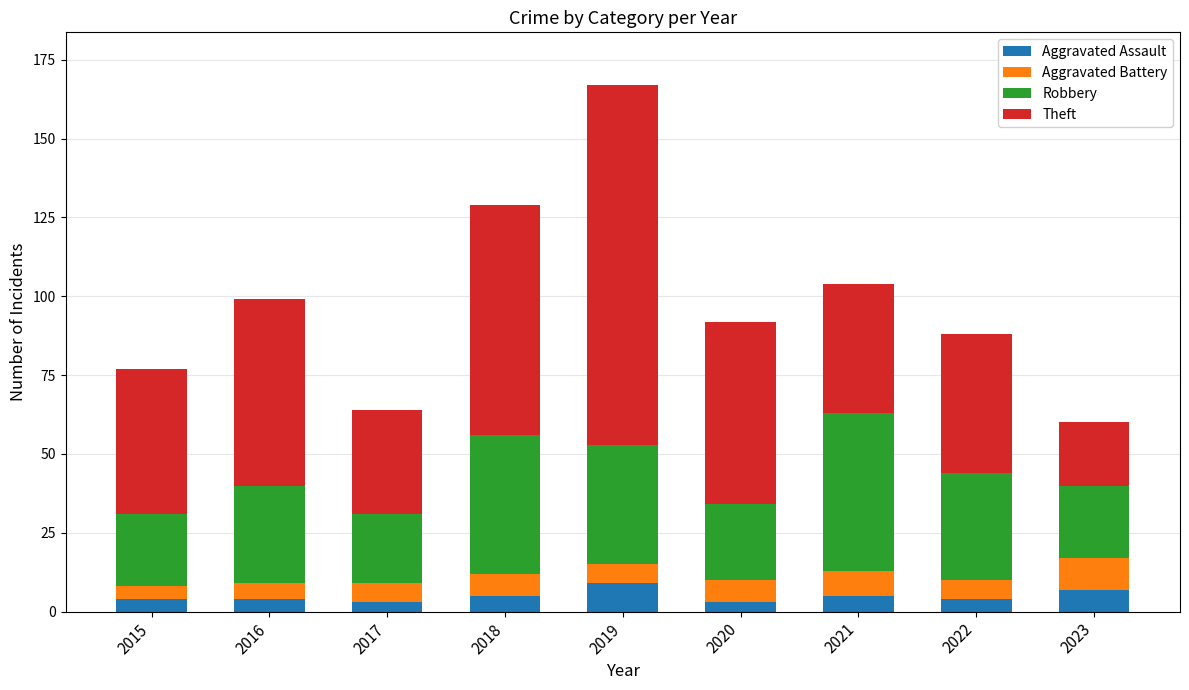

How many bars are there in total?

9